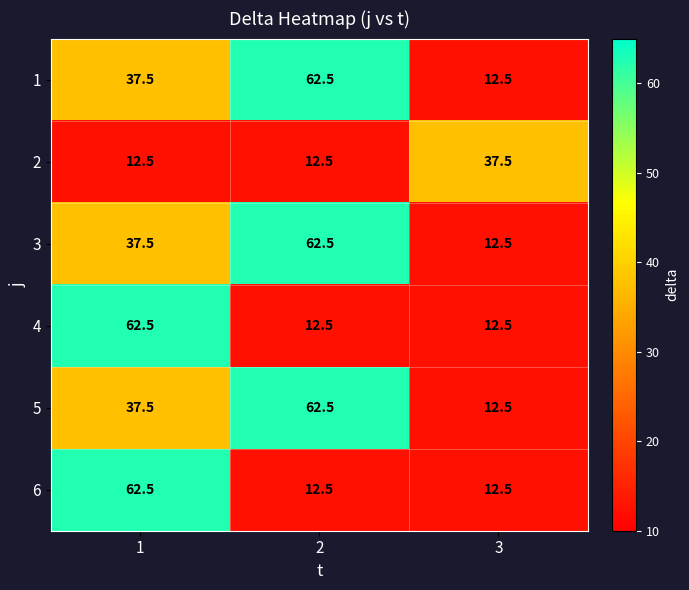

What is the difference between the 1 values at 1 and 3?

25.0